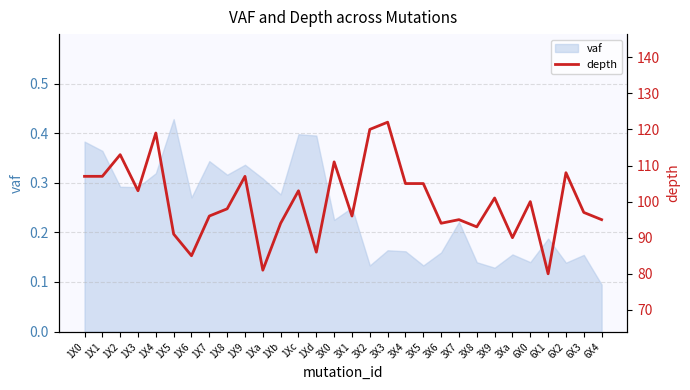

What is the minimum value shown in the chart?

80